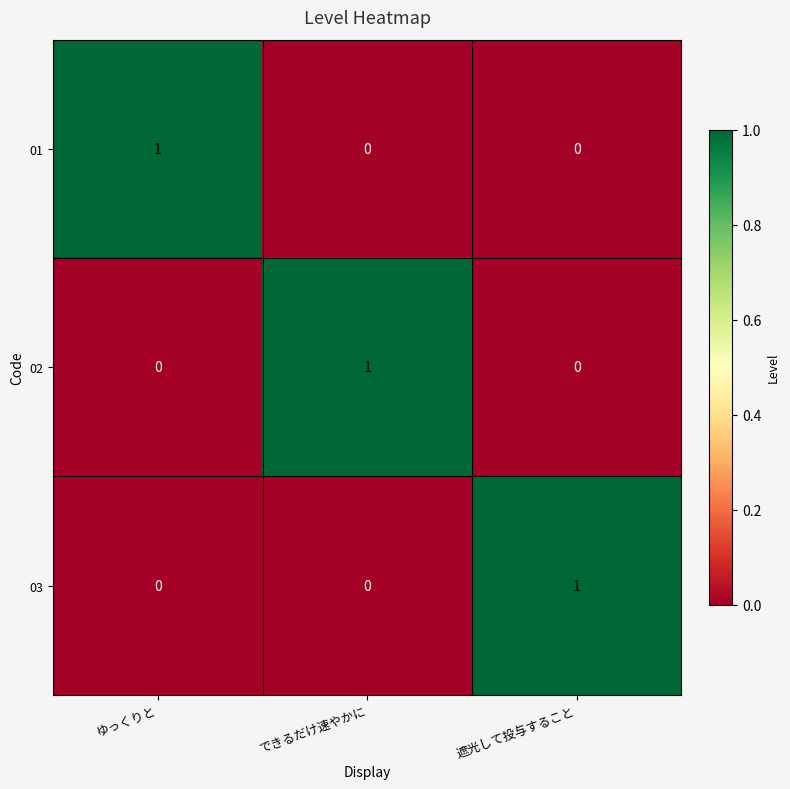

What is the maximum value shown in the chart?

1